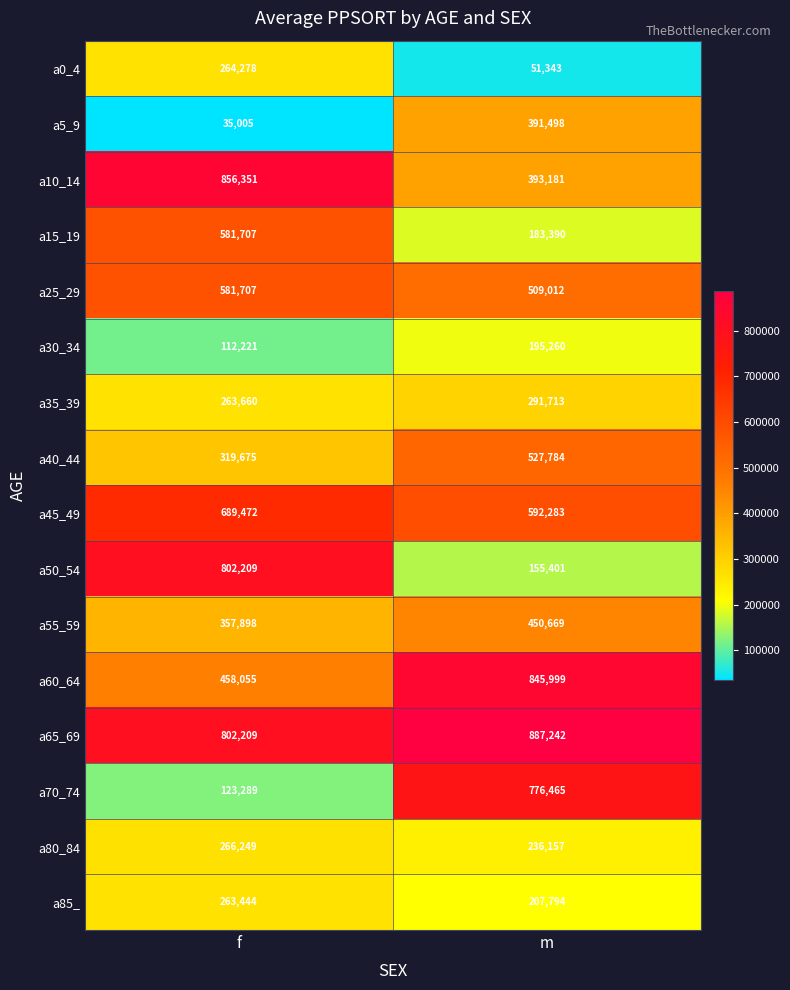

Which category has the lowest value across all series?

f